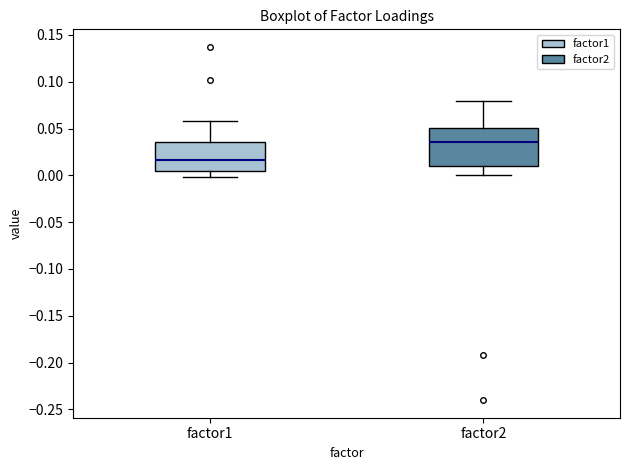

Reading left to right, read every box against the y-axis: the position of its median line, the range the box covers, and the ends of its whiskers. The values are not printed on the chart, so give them approximately, as read against the axis.

factor1: median 0.015, box 0.005 to 0.035, whiskers 0.000 to 0.060
factor2: median 0.035, box 0.010 to 0.050, whiskers 0.000 to 0.080